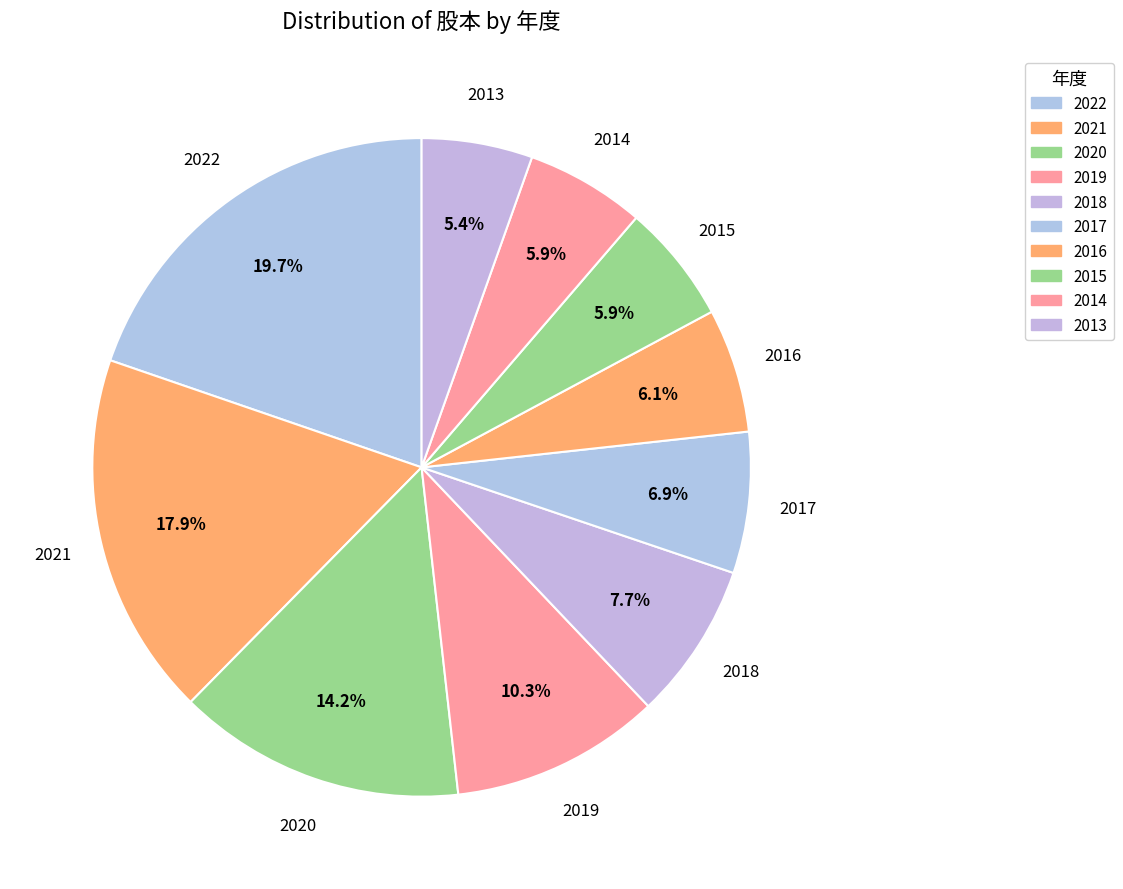

How many slices are in this pie chart?

10